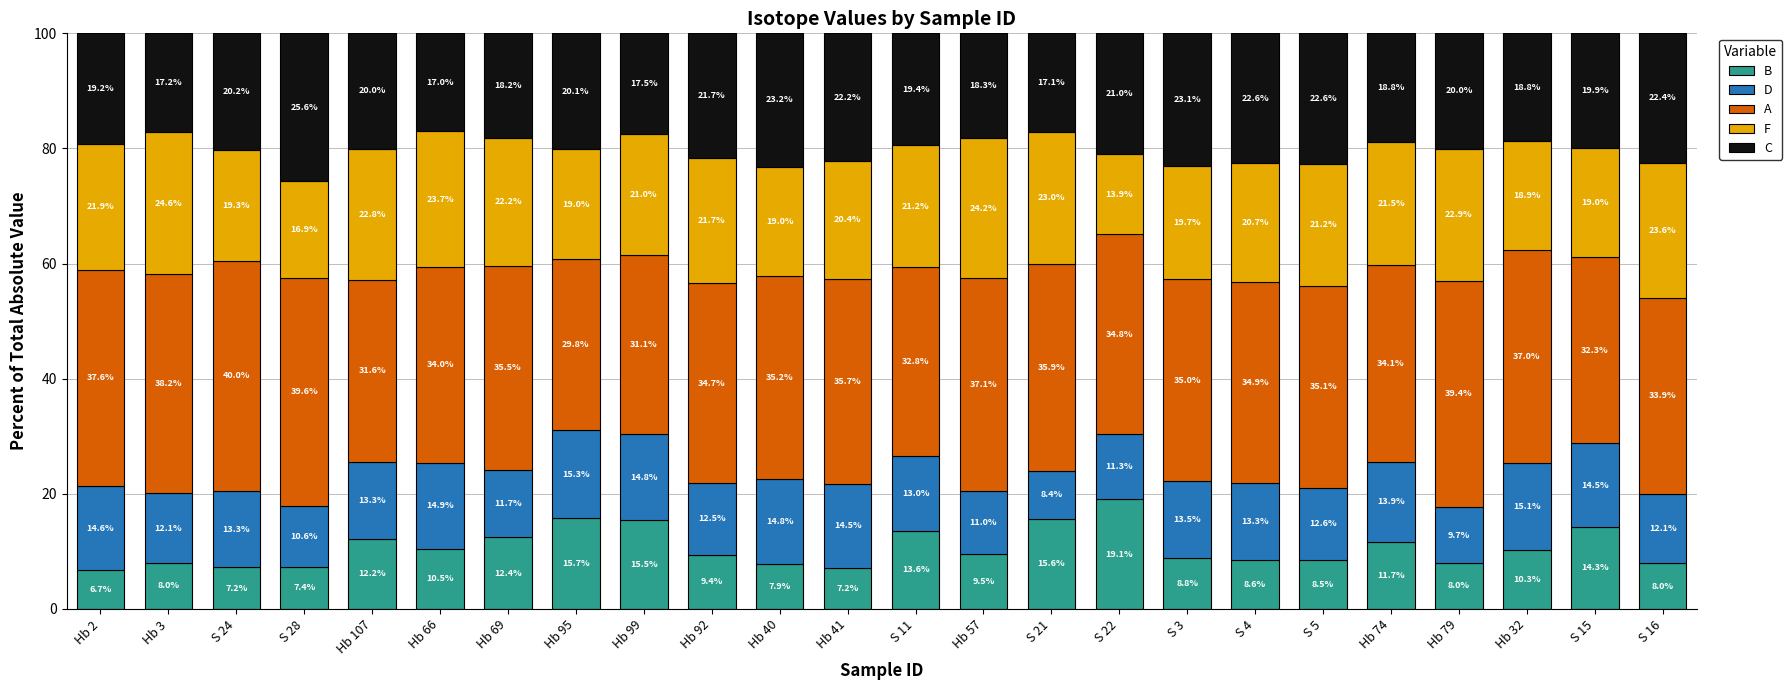

Between S 22 and S 15, which series saw the biggest shift?

F